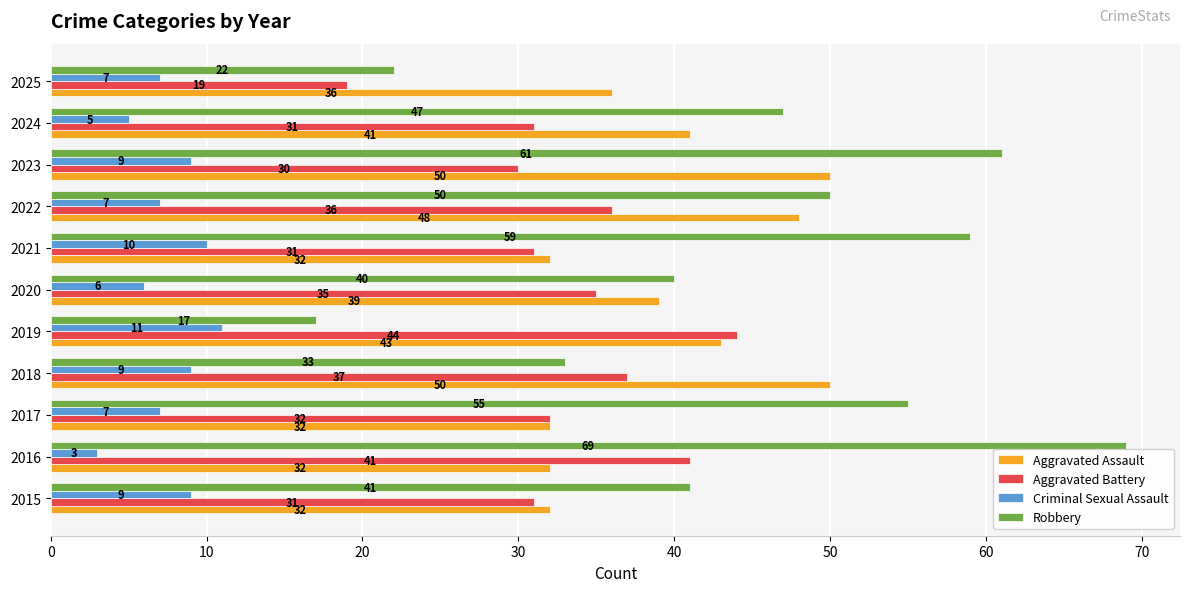

What is the maximum value shown in the chart?

69